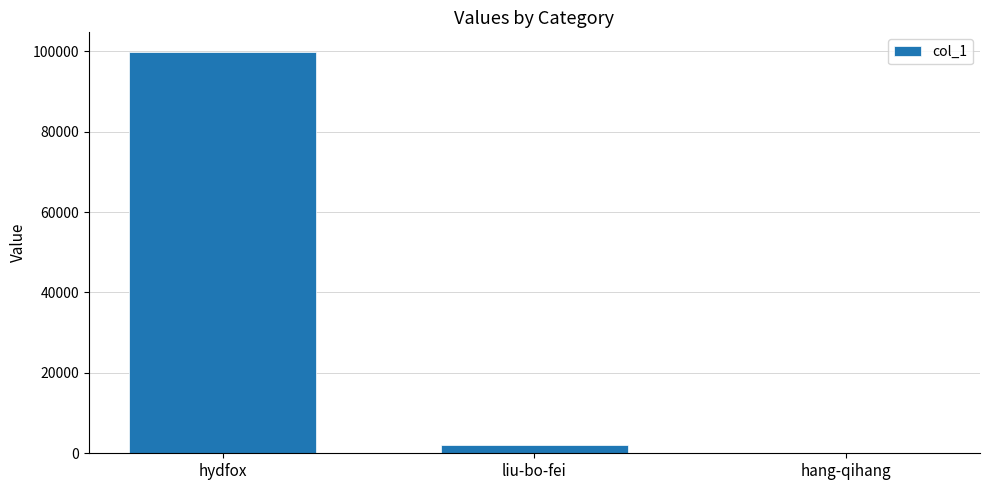

Reading right to left, list all the values displayed in this chart.

hang-qihang=2	liu-bo-fei=2169	hydfox=99721